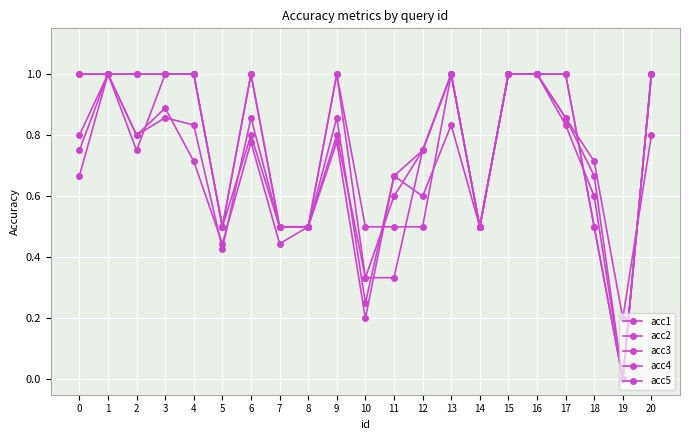

What is the greatest value displayed?

1.0